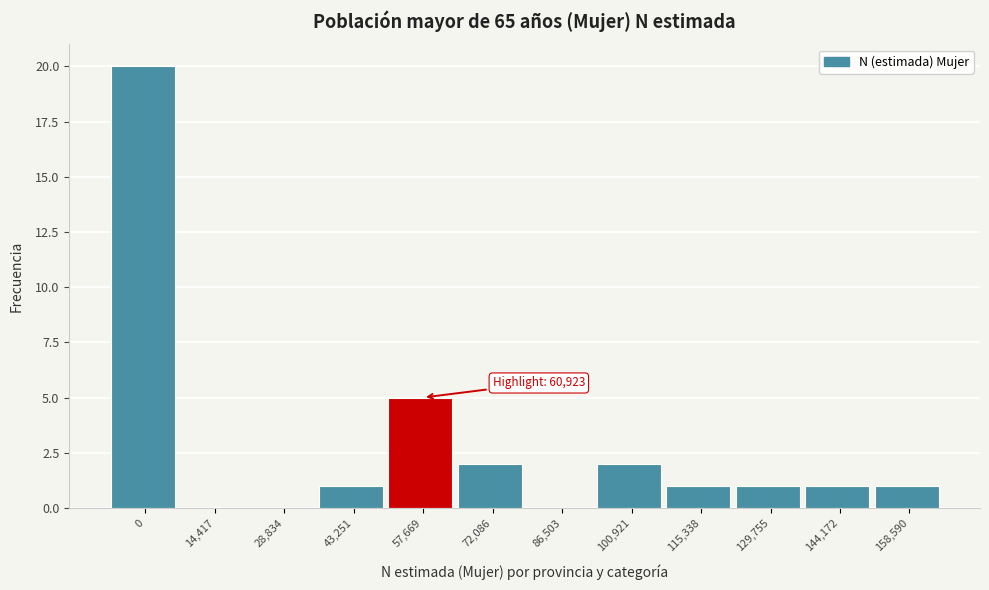

Reading left to right, extract all data points from this chart.

0=20	14,417=0	28,834=0	43,251=1	57,669=5	72,086=2	86,503=0	100,921=2	115,338=1	129,755=1	144,172=1	158,590=1